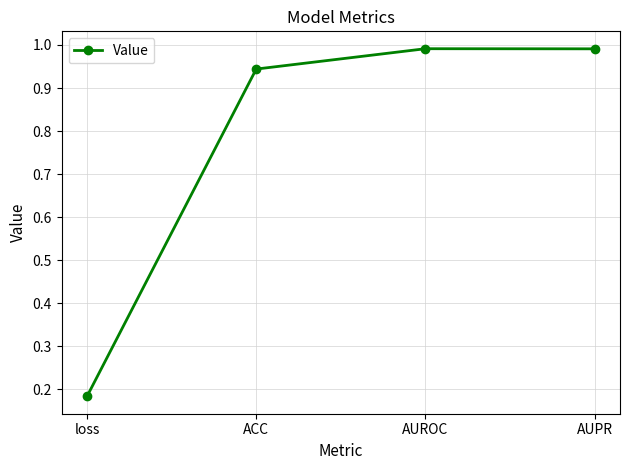

The value at ACC is 0.2. True or false?

False